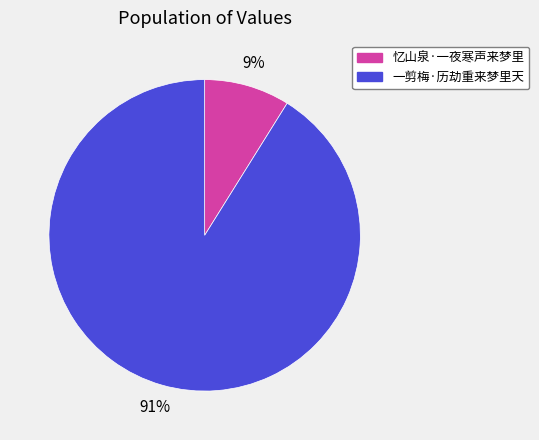

Which category has the biggest portion of the pie?

一剪梅·历劫重来梦里天